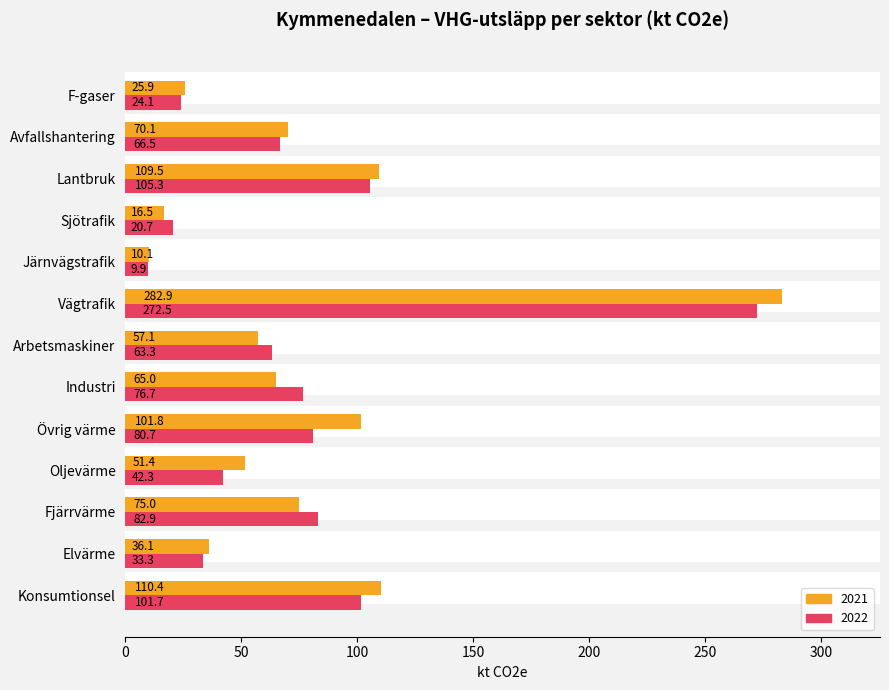

What is the difference between the highest and lowest values at F-gaser?

1.8